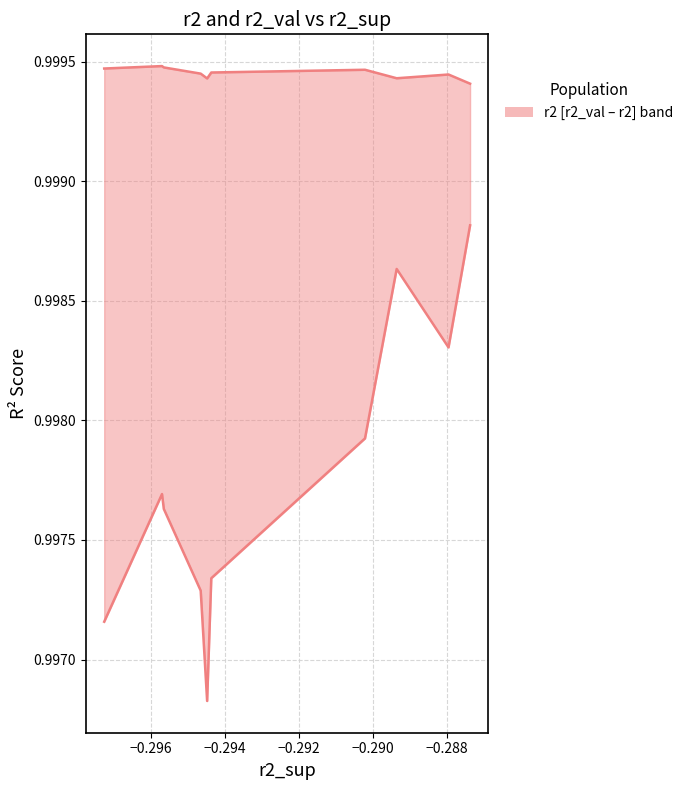

What is the label of the 4th point from the left?

−0.292